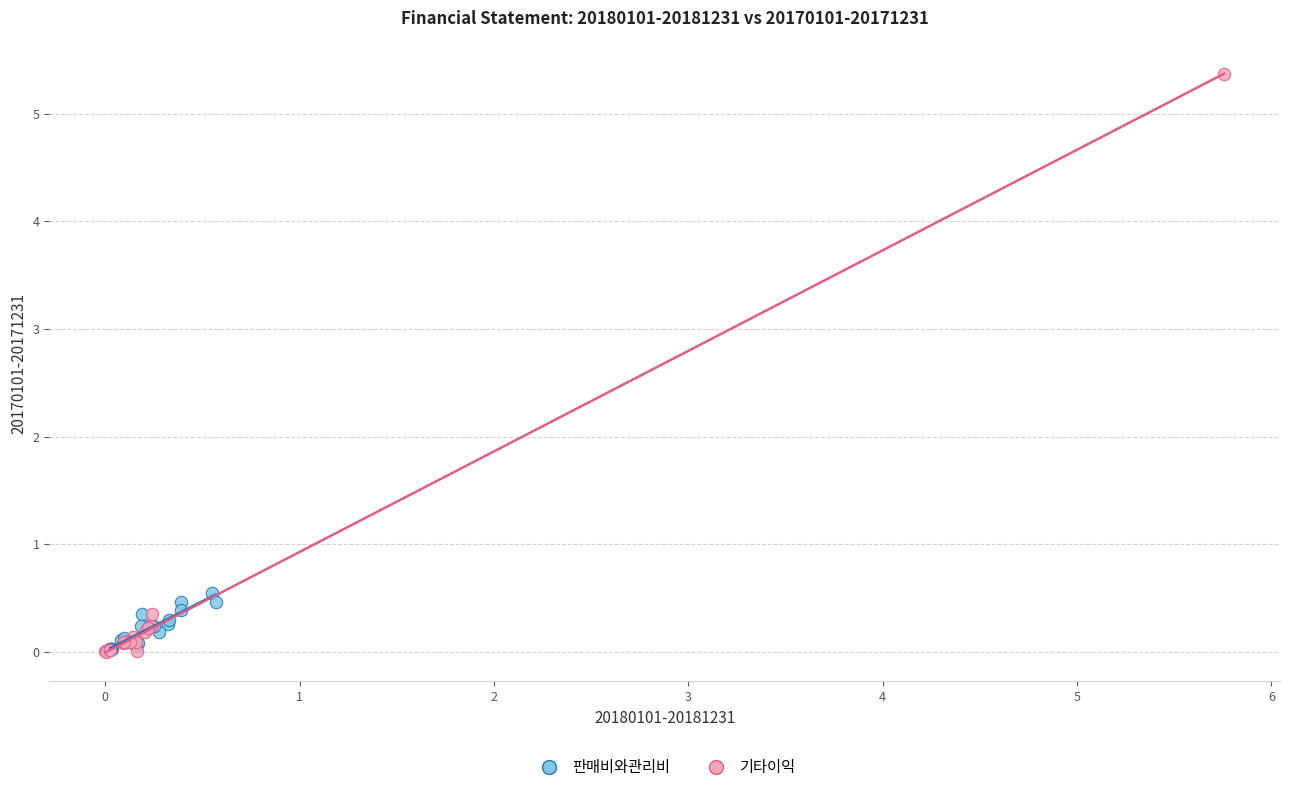

Which series has the largest Y range (max minus min)?

기타이익